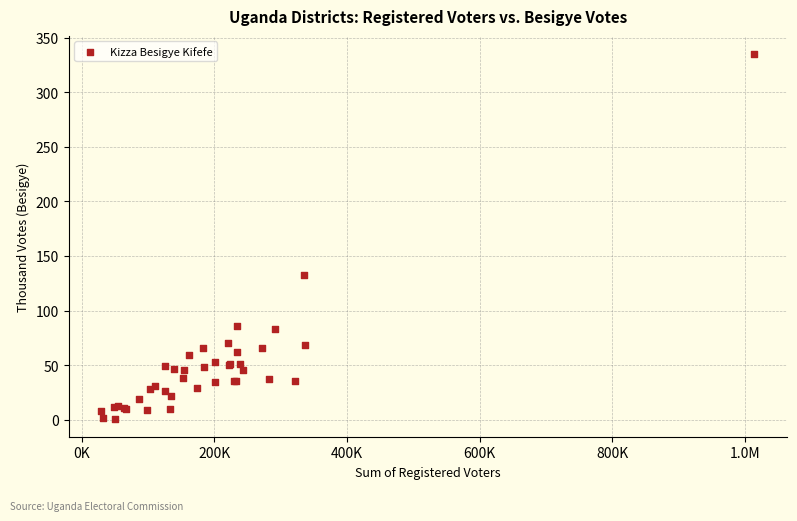

What Y value in the scatter plot is closest to 168?

132.8